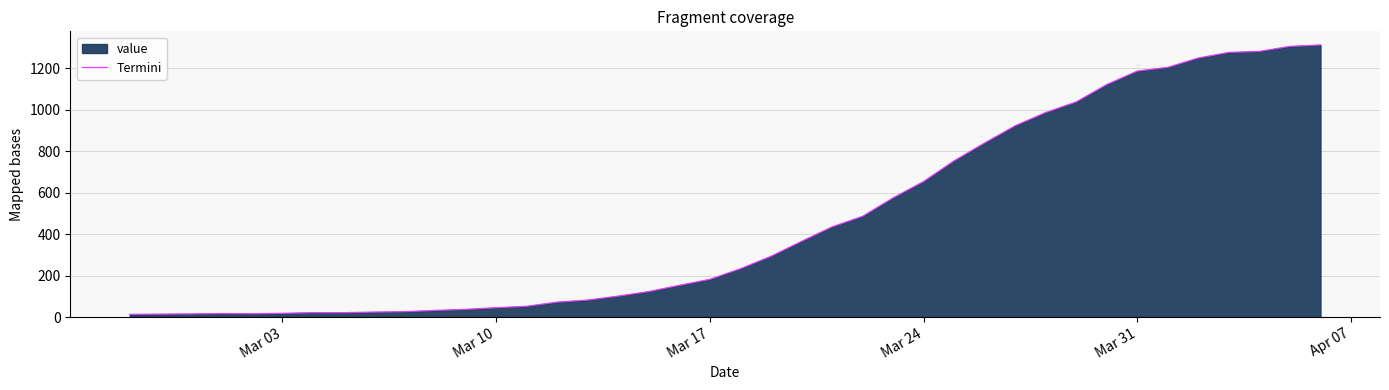

What is the difference between the maximum and minimum values?

1300